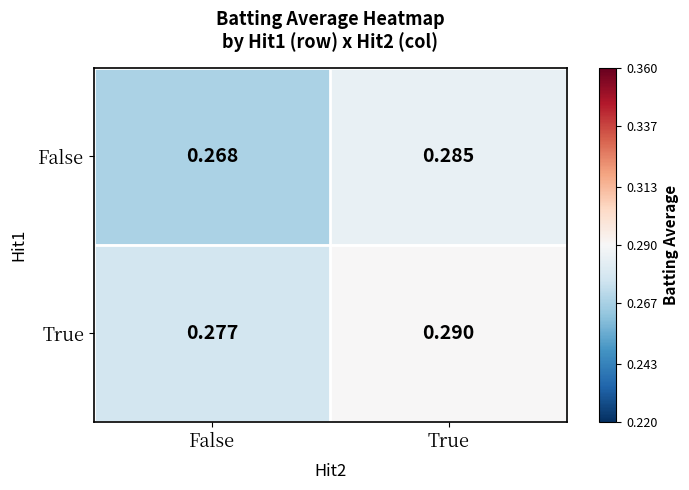

Which category has the highest value in the False series?

True